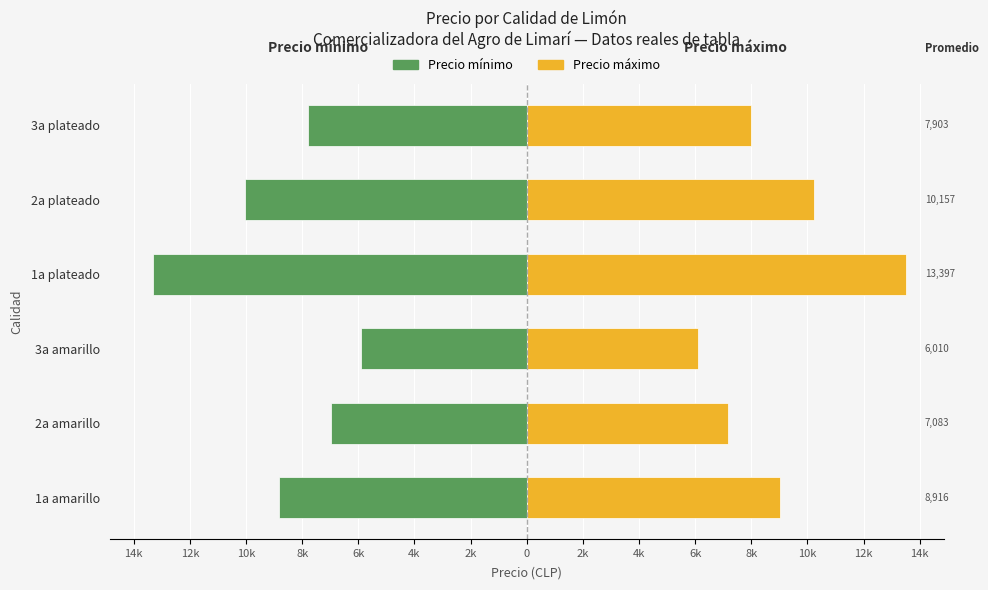

Which series has the largest total across all categories?

Precio máximo